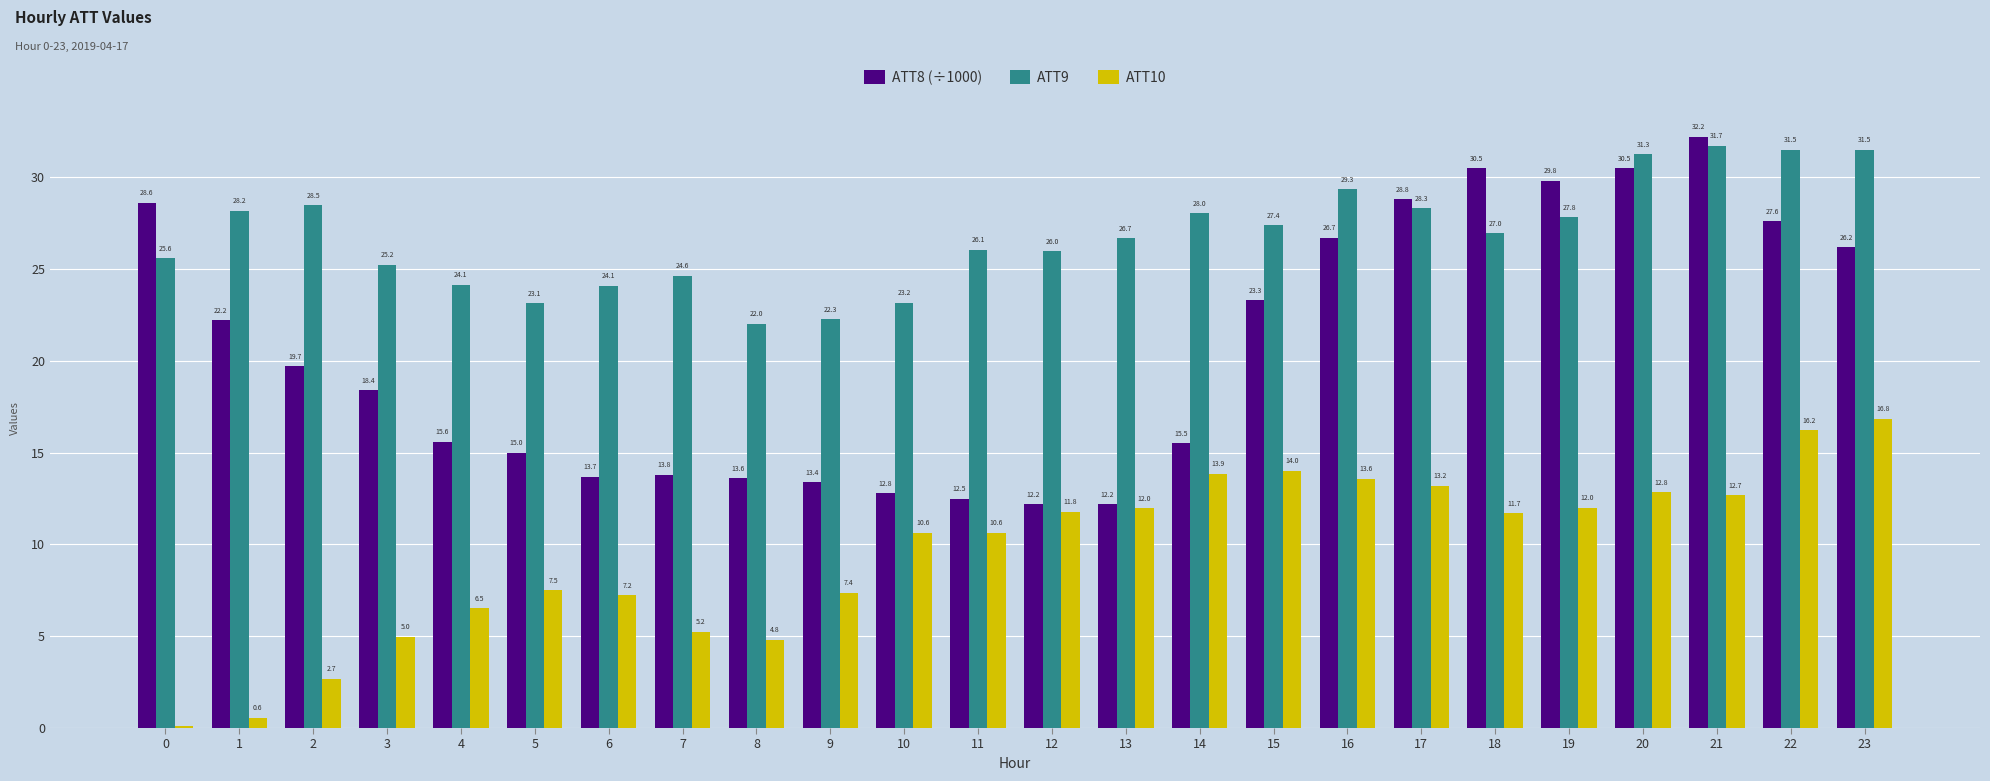

What is the difference between the maximum and minimum values in the ATT9 series?

9.7